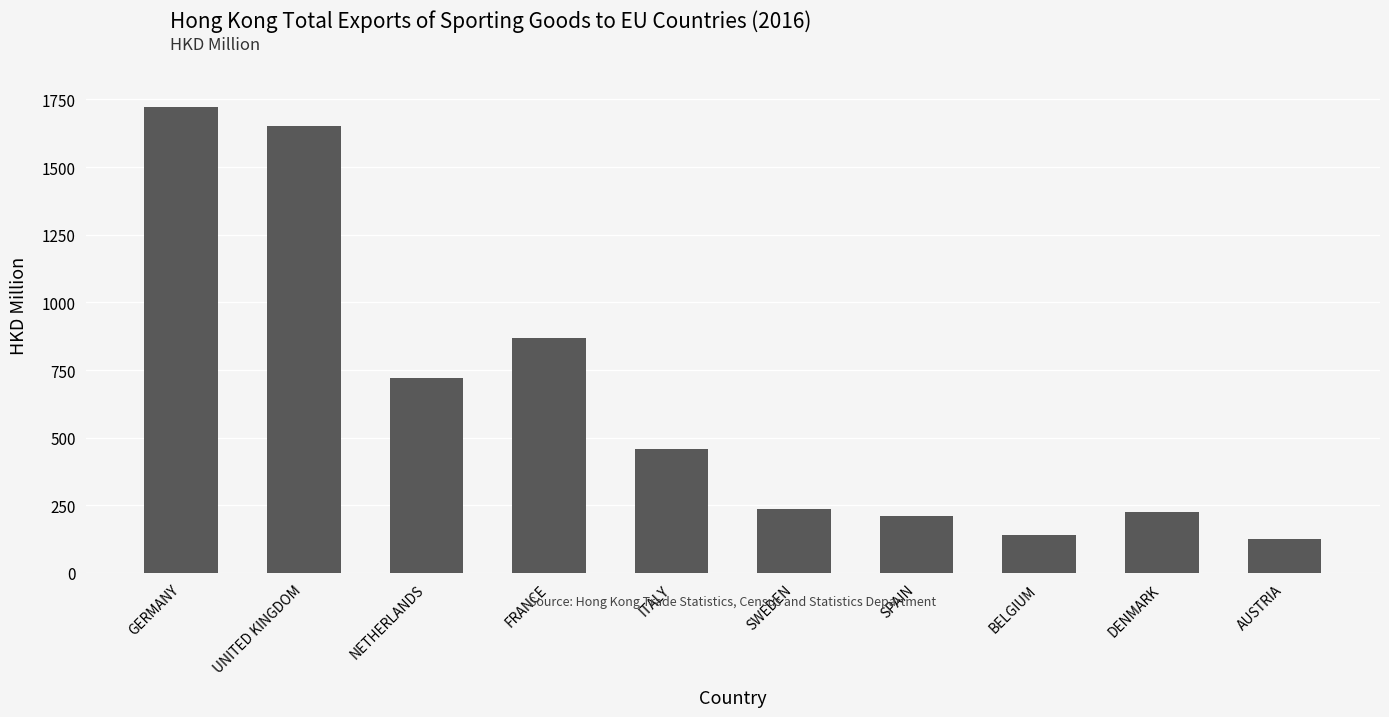

What is the label of the 7th bar from the right?

FRANCE